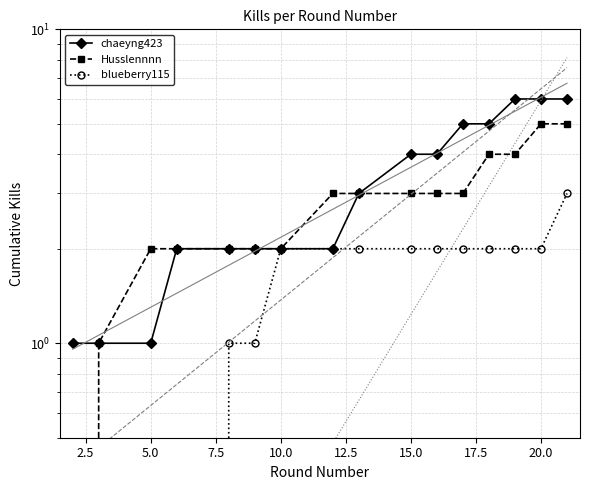

What is the spread (max minus min) of values at 12.5?

1